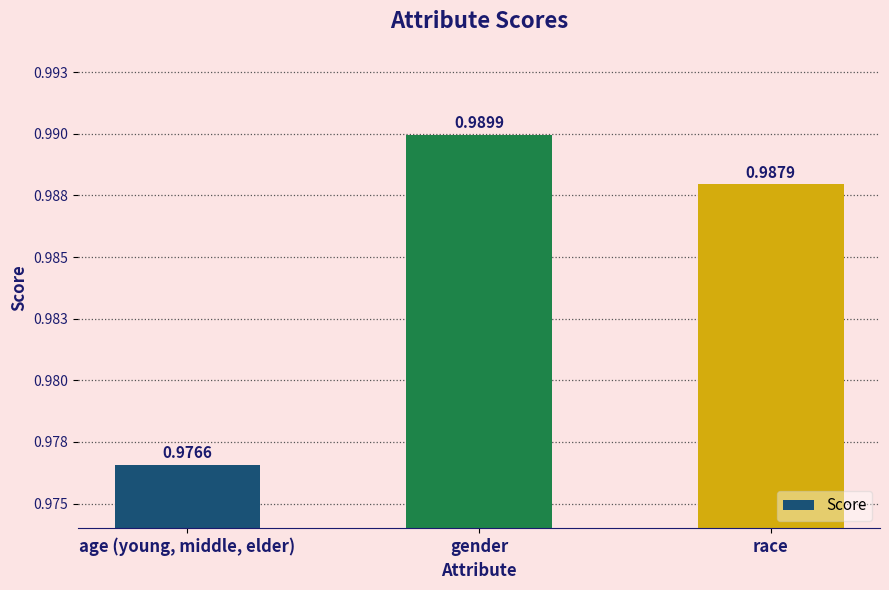

What is the smallest value displayed?

1.0